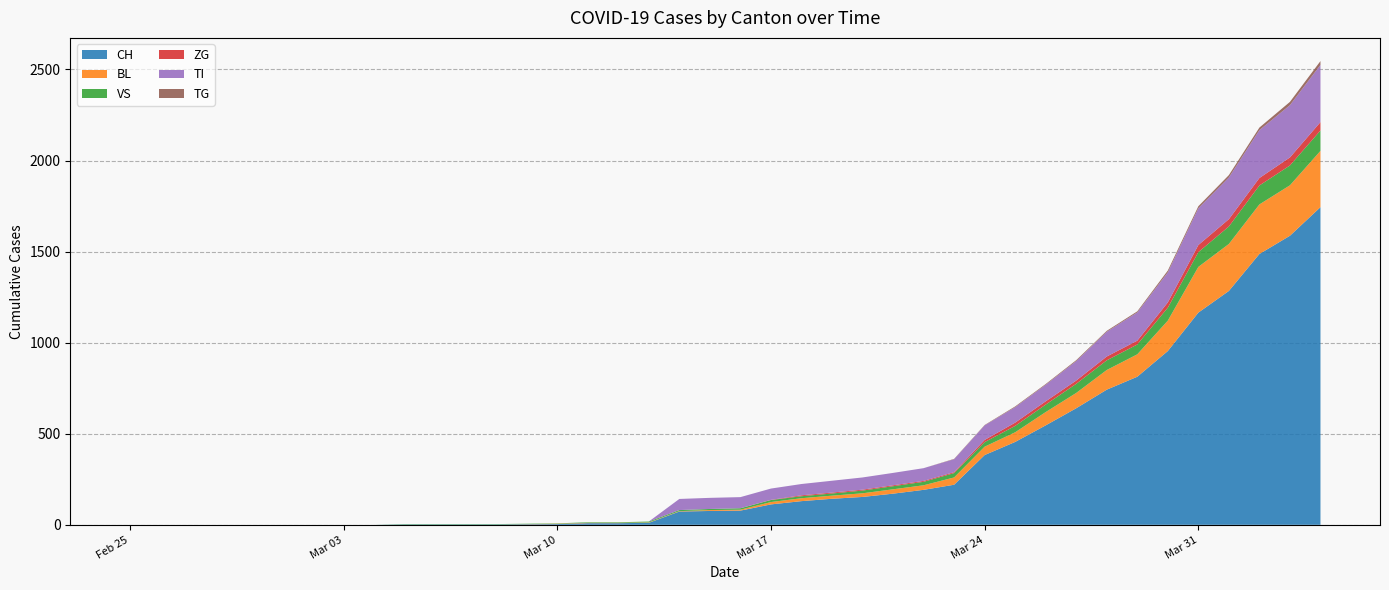

Reading left to right, extract all data points from this chart.

CH: 0	0	0	0	0	0	0	0	0	2	2	2	2	3	4	9	9	11	73	76	78	112	130	143	153	171	192	220	383	455	546	640	742	813	954	1165	1284	1487	1587	1744
BL: 0	0	0	0	0	0	0	0	0	0	0	0	0	1	2	2	2	2	2	5	5	13	16	17	20	24	25	40	46	53	73	84	108	123	167	251	258	272	277	309
VS: 0	0	0	0	0	0	0	0	0	2	2	2	2	2	2	3	3	5	6	6	8	11	11	12	15	17	19	24	25	35	41	50	53	54	71	81	96	104	109	112
ZG: 0	0	0	0	0	0	0	0	0	0	0	0	0	0	0	0	0	0	0	0	0	1	5	5	5	5	5	5	12	18	18	18	21	21	29	39	40	41	44	46
TI: 0	0	0	0	0	0	0	0	0	0	0	0	0	0	0	0	0	0	61	61	61	62	62	65	67	68	70	71	80	85	91	107	136	155	165	202	229	263	287	314
TG: 0	0	0	0	0	0	0	0	0	0	0	0	0	0	0	0	0	0	0	0	0	0	0	0	0	0	0	2	2	4	4	5	5	6	10	11	13	14	18	21